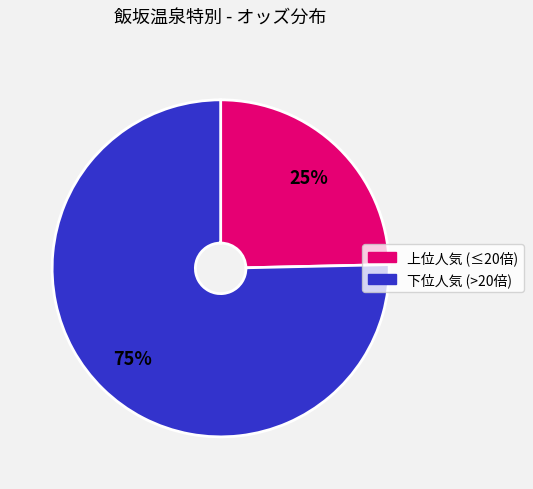

To the nearest percent, what is the average slice percentage?

50%